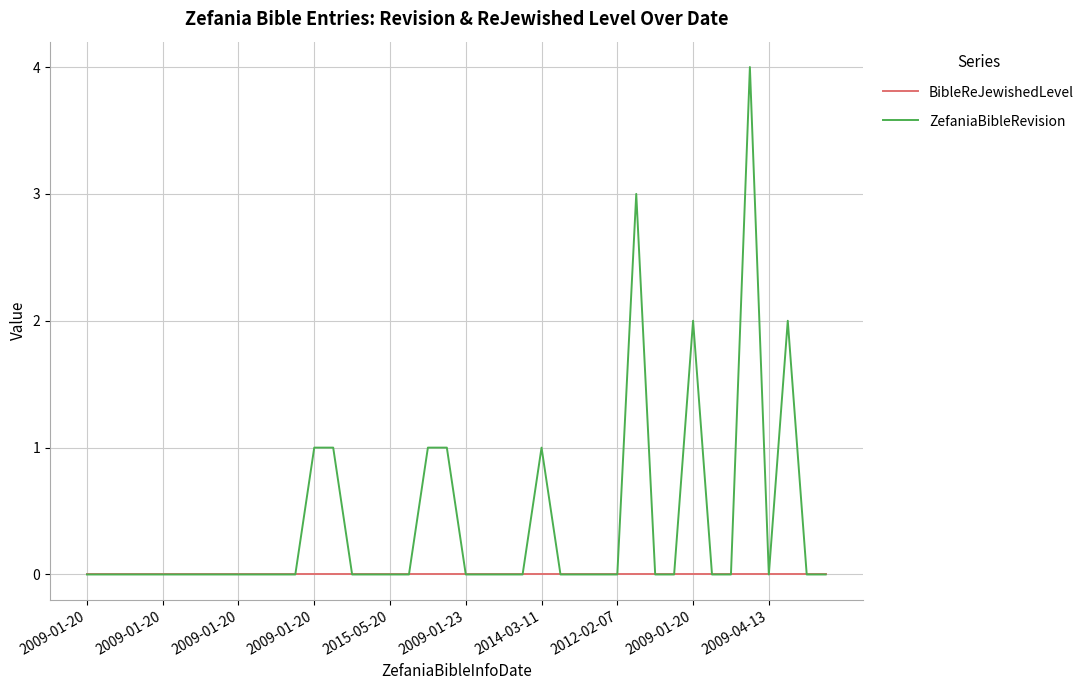

List the series in order of their peak value, highest first.

ZefaniaBibleRevision, BibleReJewishedLevel